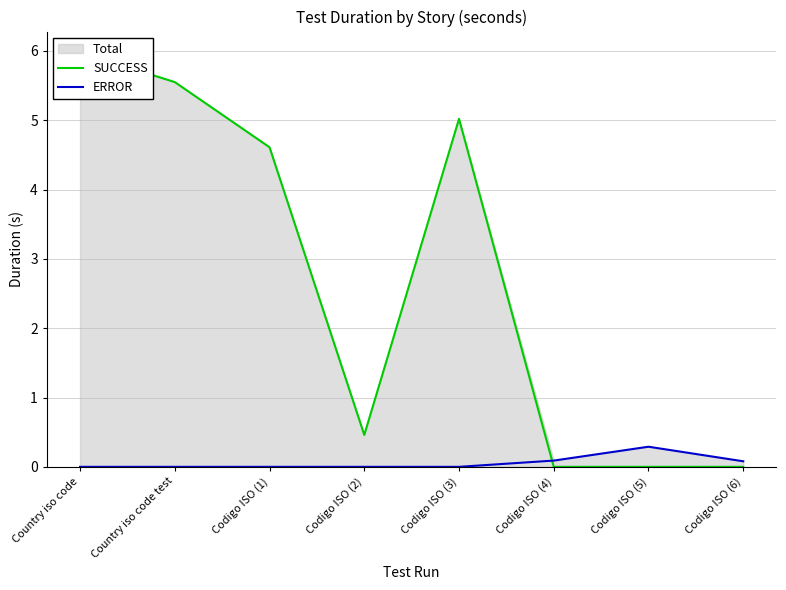

How many interior local valleys does the SUCCESS series have?

1